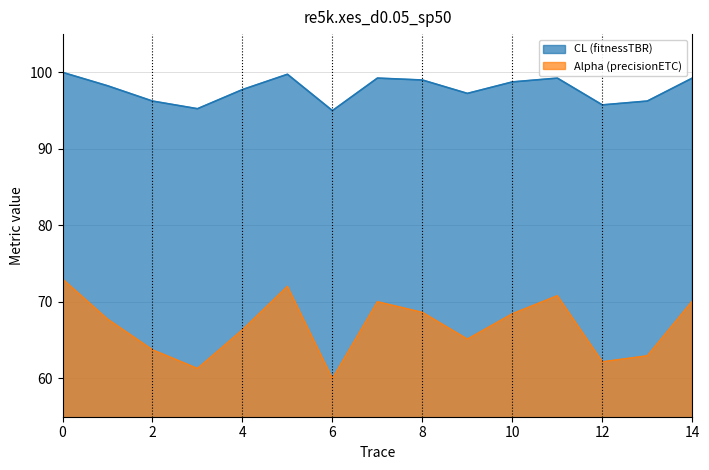

In Alpha, how many points are higher than both neighbors (excluding endpoints)?

3